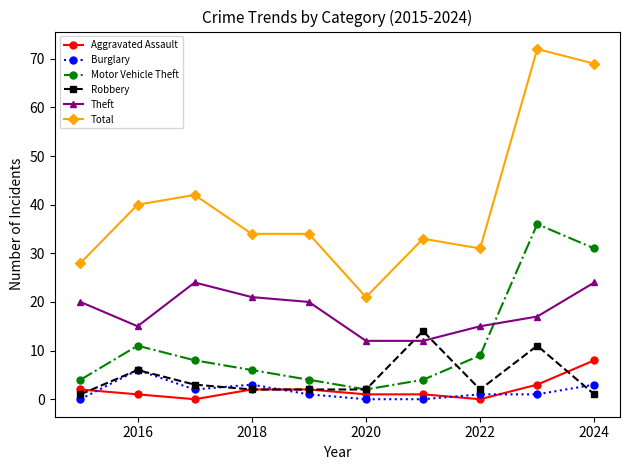

In Motor Vehicle Theft, how many points are higher than both neighbors (excluding endpoints)?

2